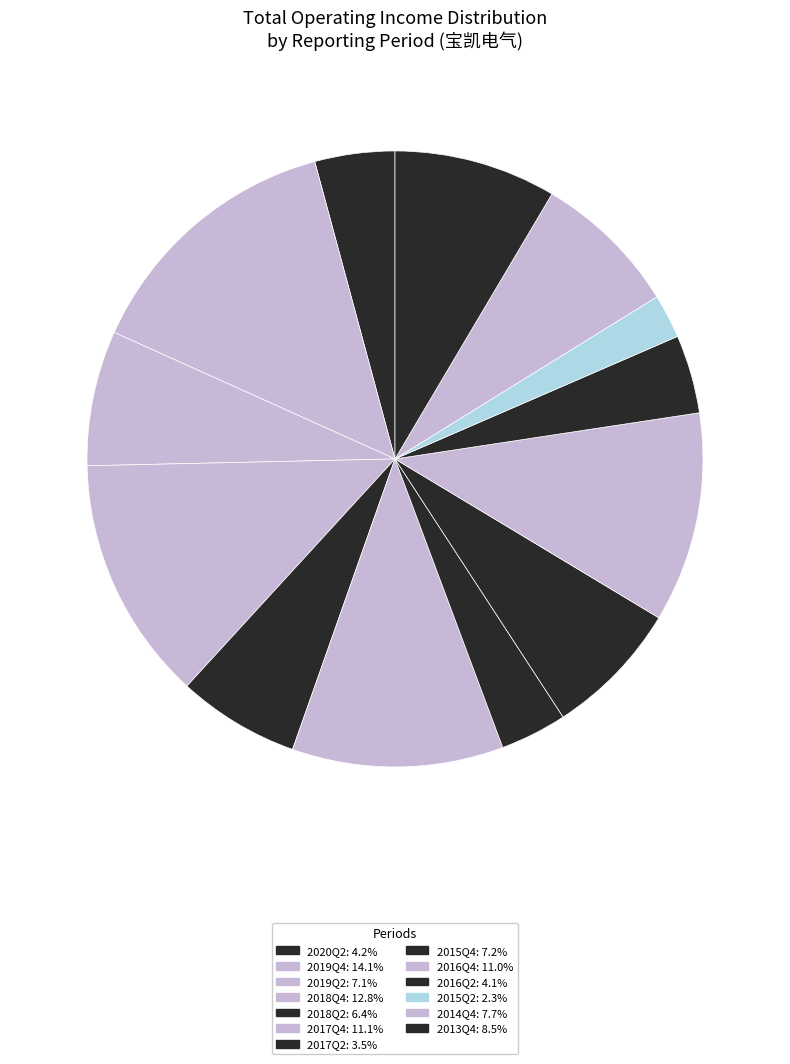

Which category has the biggest portion of the pie?

2019Q4